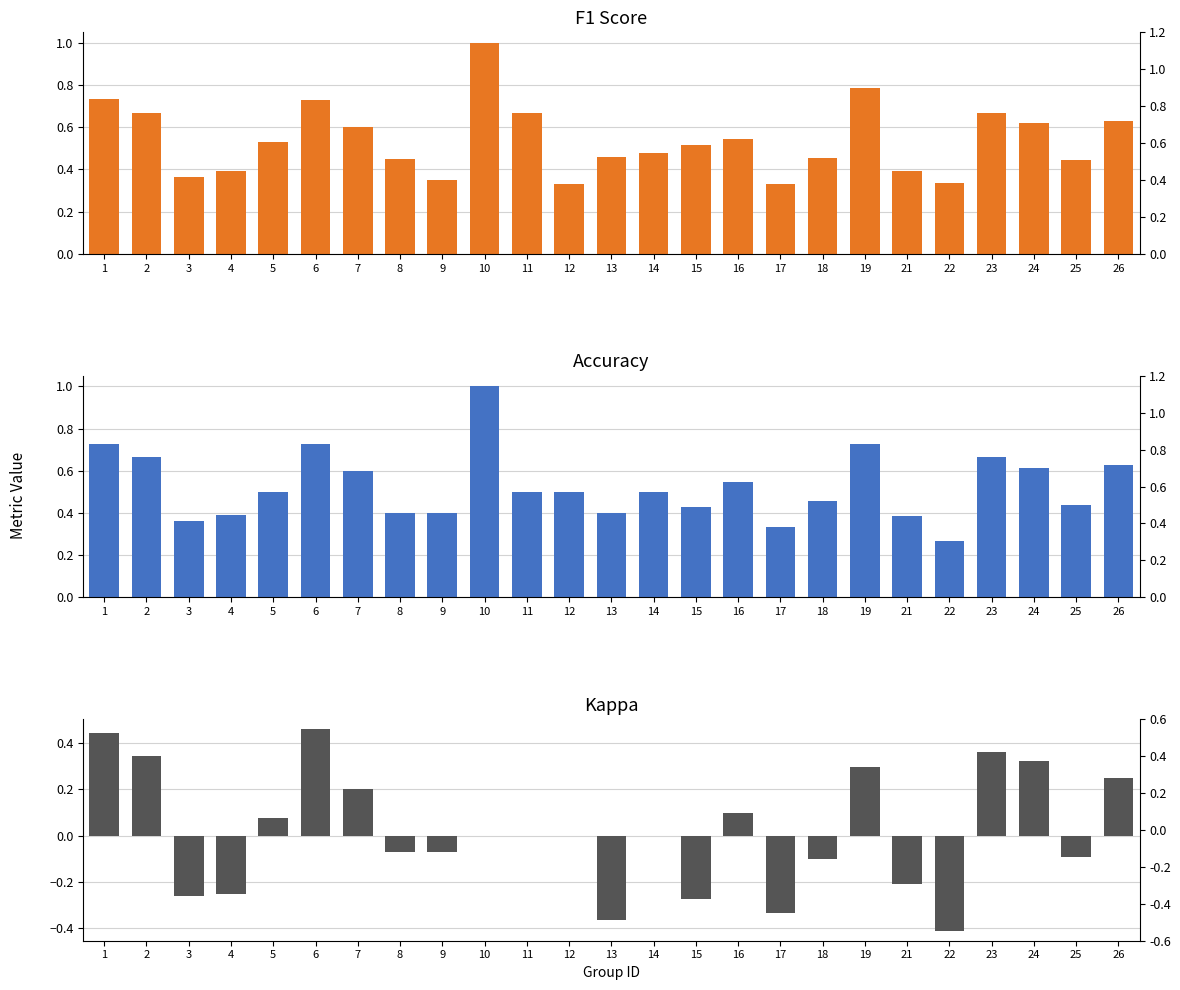

Between 16 and 1, which is larger?

1